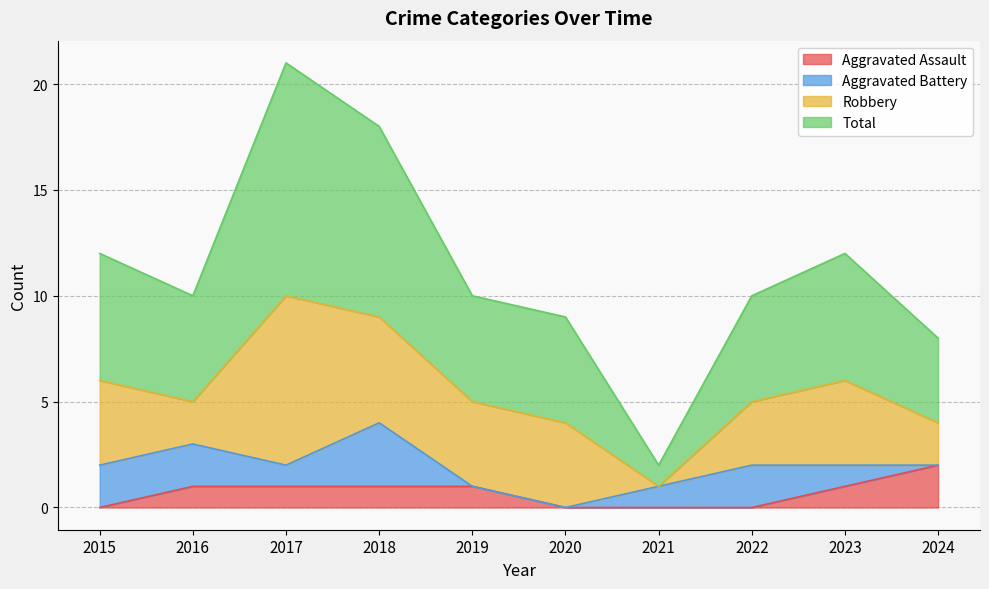

What is the sum of the Total values at 2024 and 2017?

29